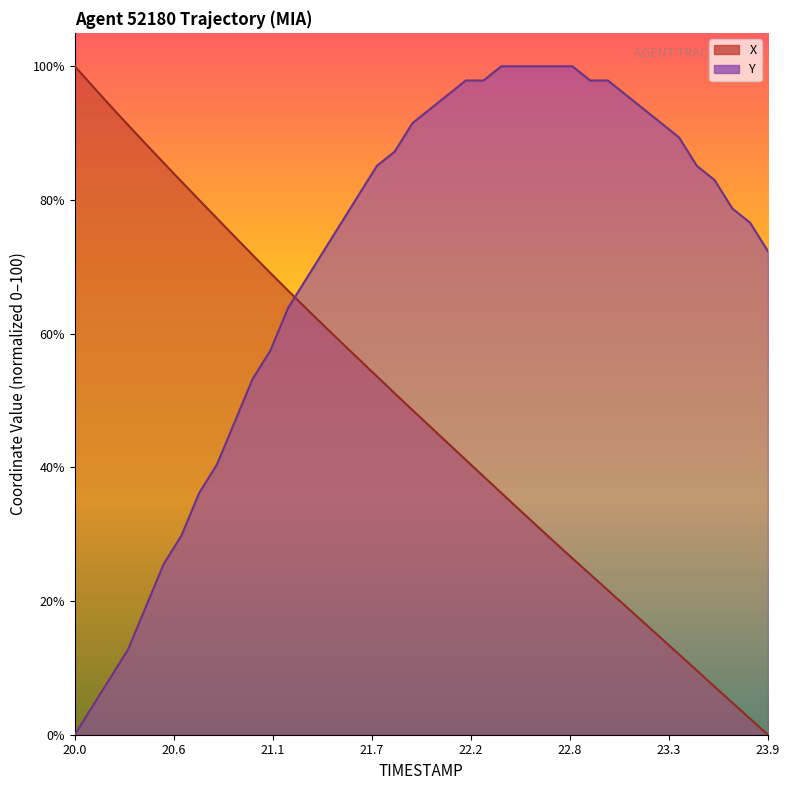

What is the label of the 22nd point from the left?

22.1